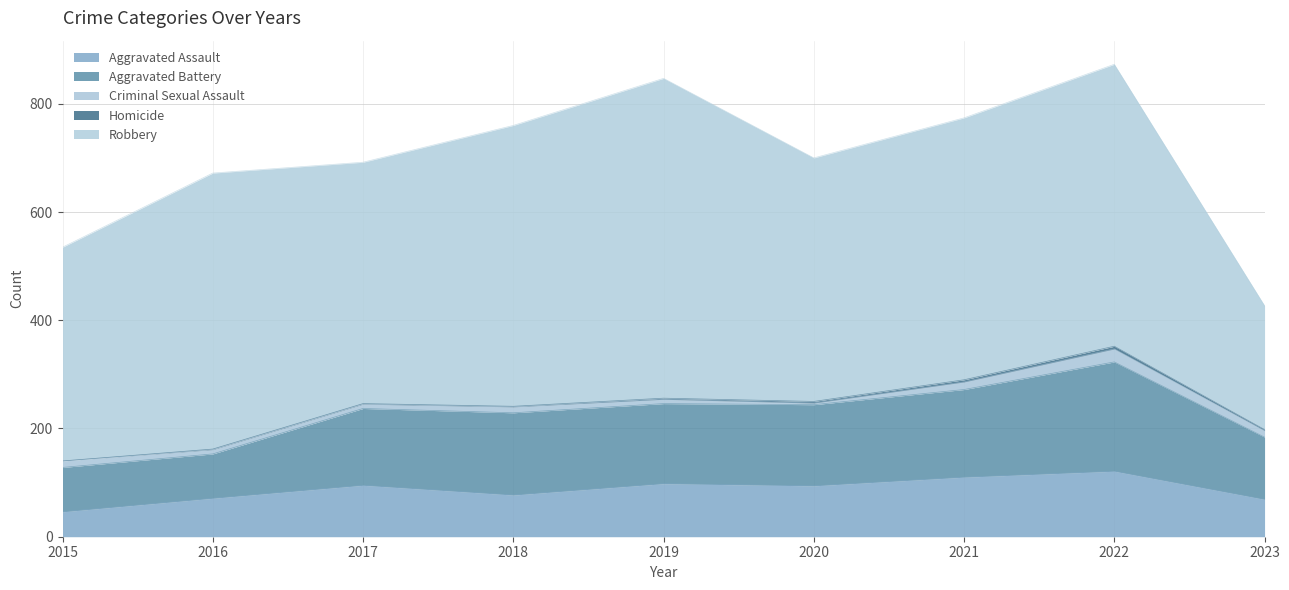

Does the chart have visible grid lines?

Yes